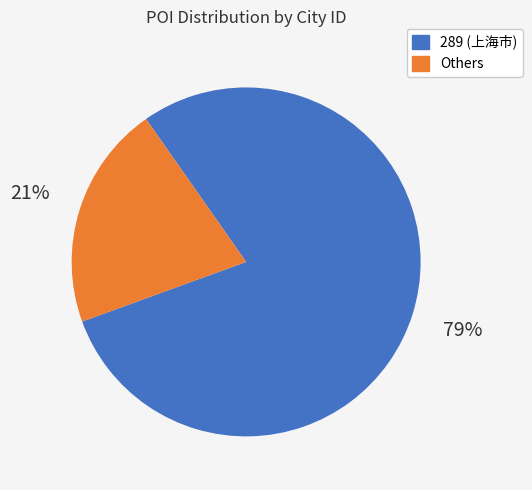

Does any single category account for the majority?

Yes